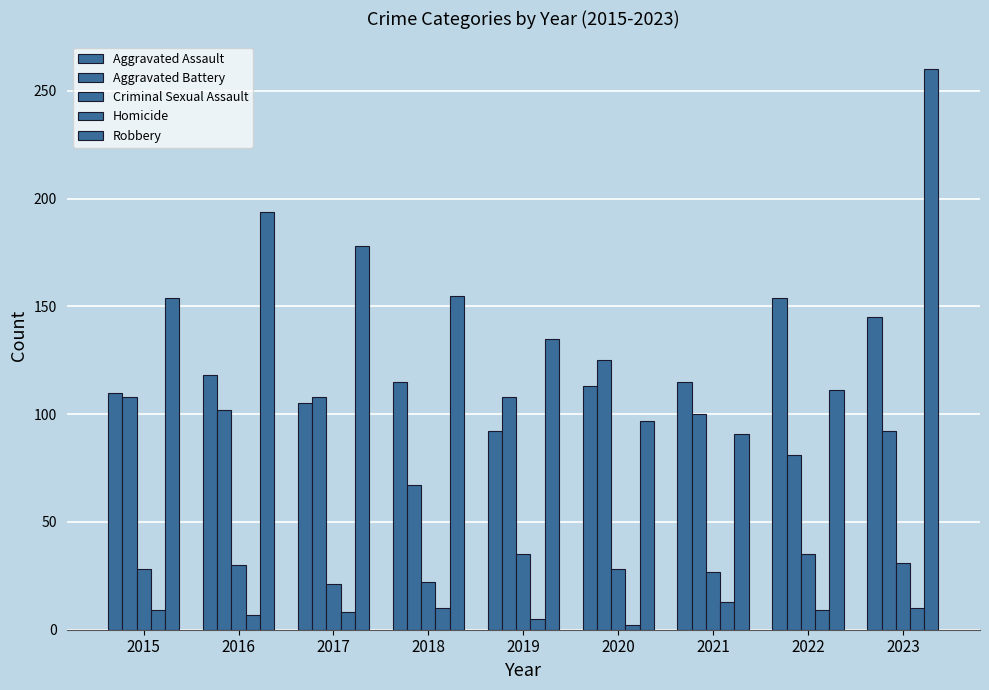

How many groups of bars are there?

9